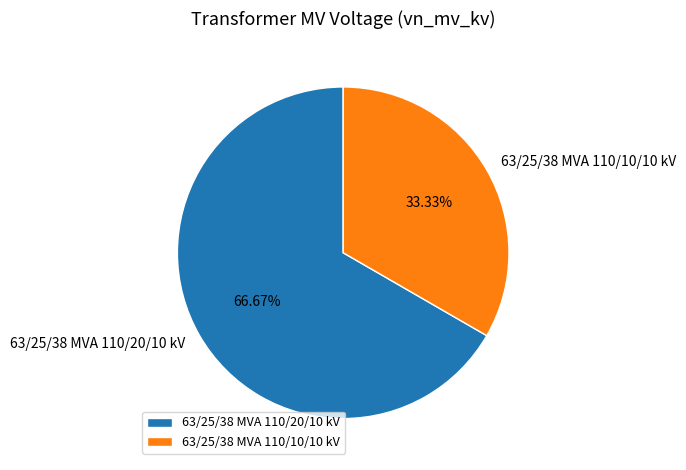

Is it true that 63/25/38 MVA 110/10/10 kV is 45% of the pie?

False